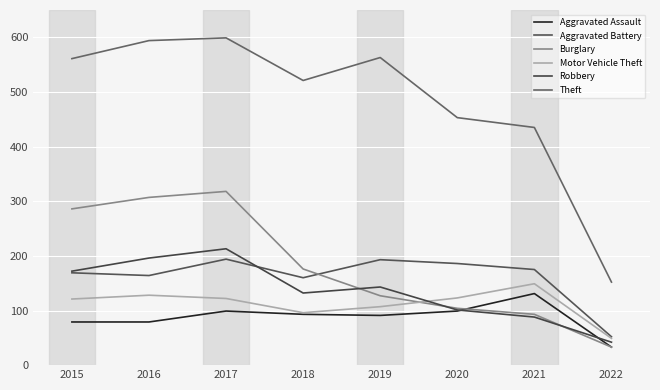

At 2016, list the series in order from largest to smallest.

Theft, Burglary, Robbery, Aggravated Battery, Motor Vehicle Theft, Aggravated Assault